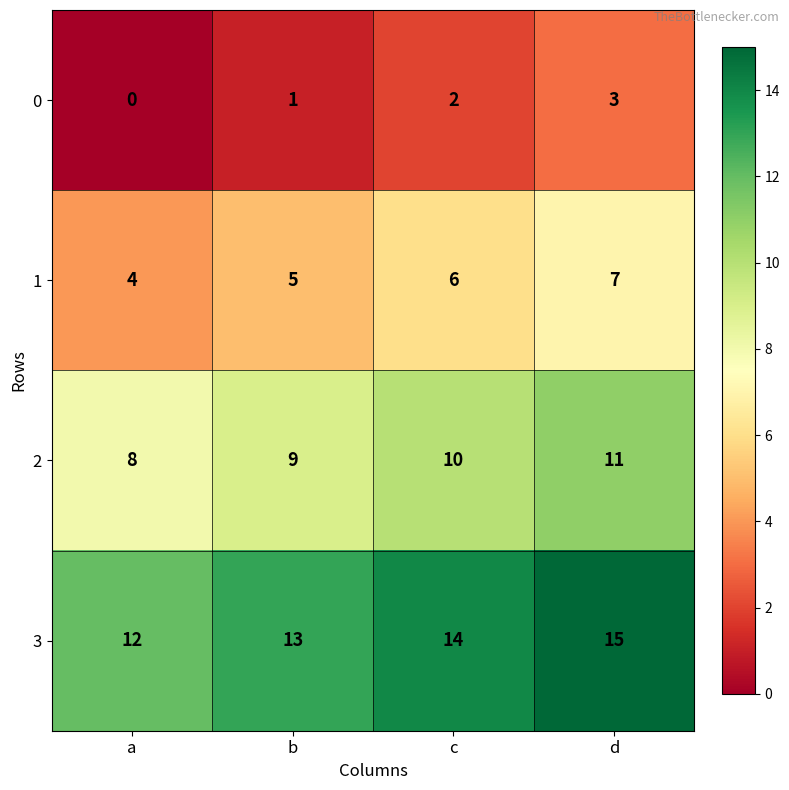

The value of 1 at b is 3. True or false?

False